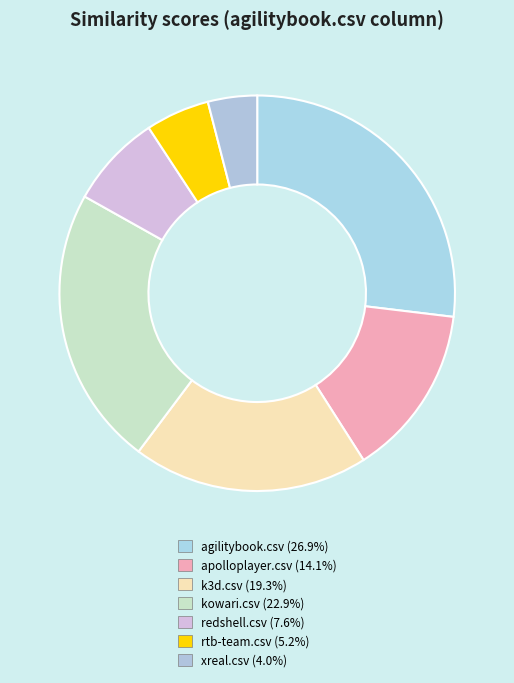

Combined, do redshell.csv and rtb-team.csv account for over 50%?

No